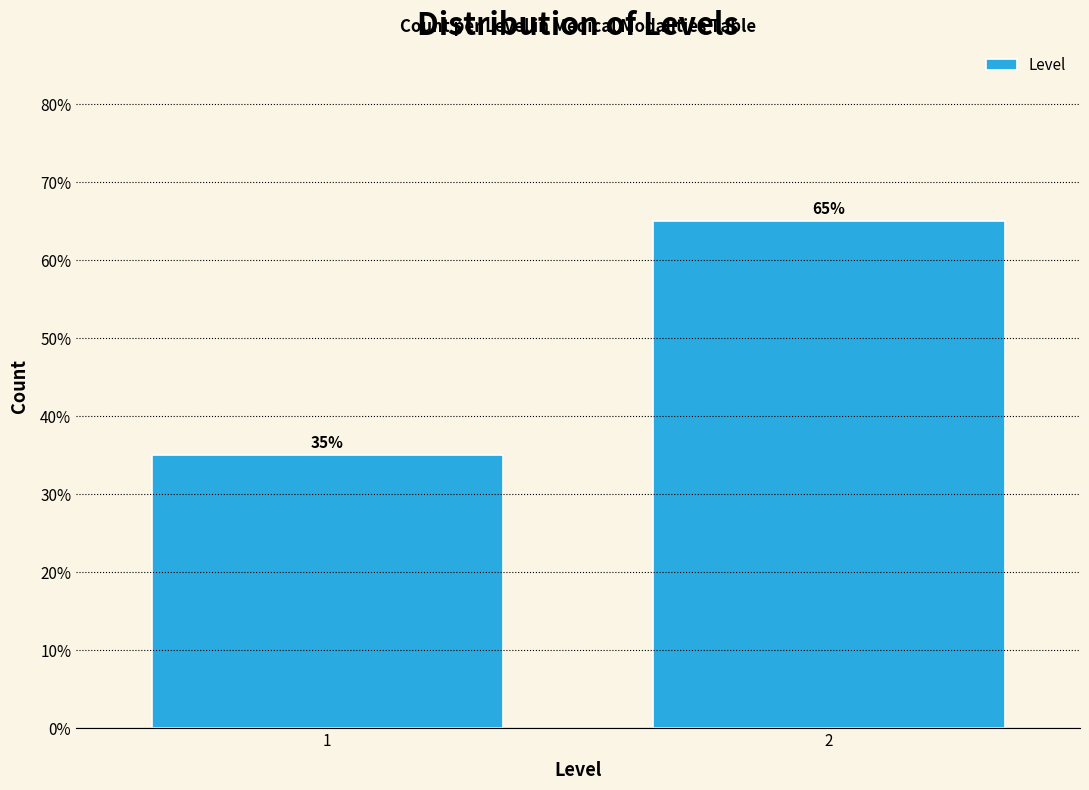

Reading left to right, list all the values displayed in this chart.

35.0	65.0